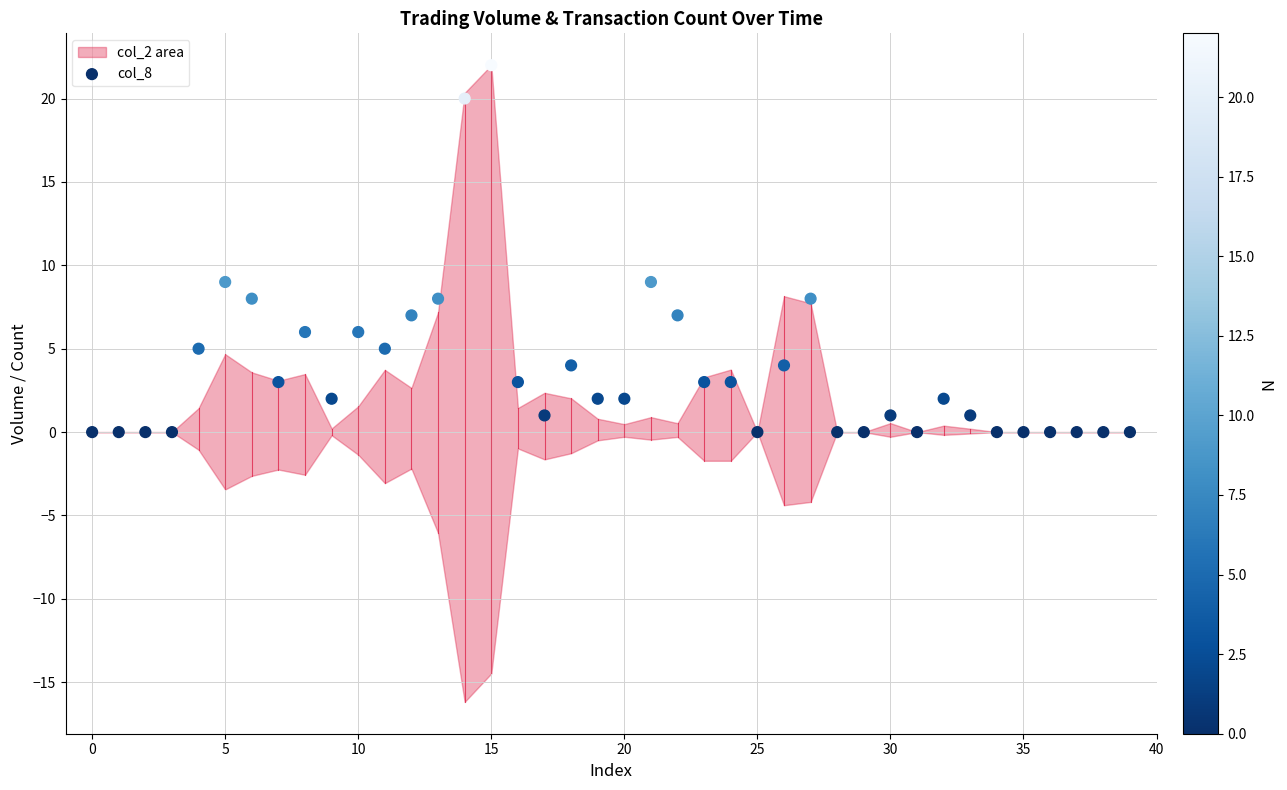

What is the range of Y values (max minus min)?

22